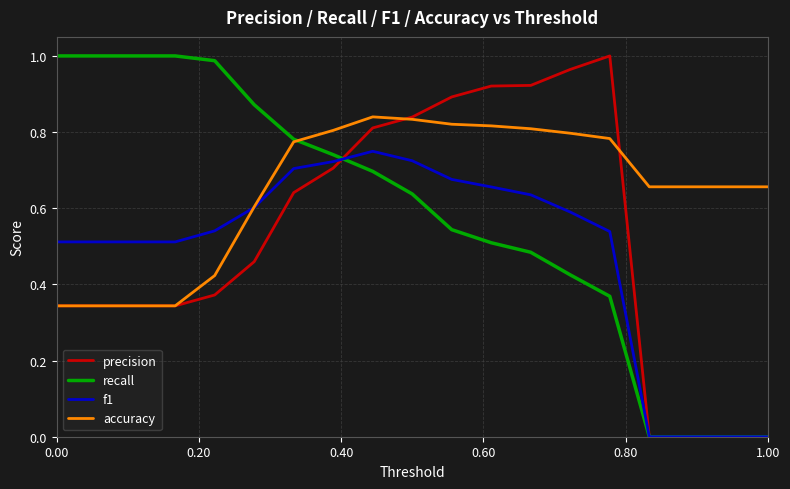

List the series in order of their overall mean, highest first.

accuracy, recall, precision, f1